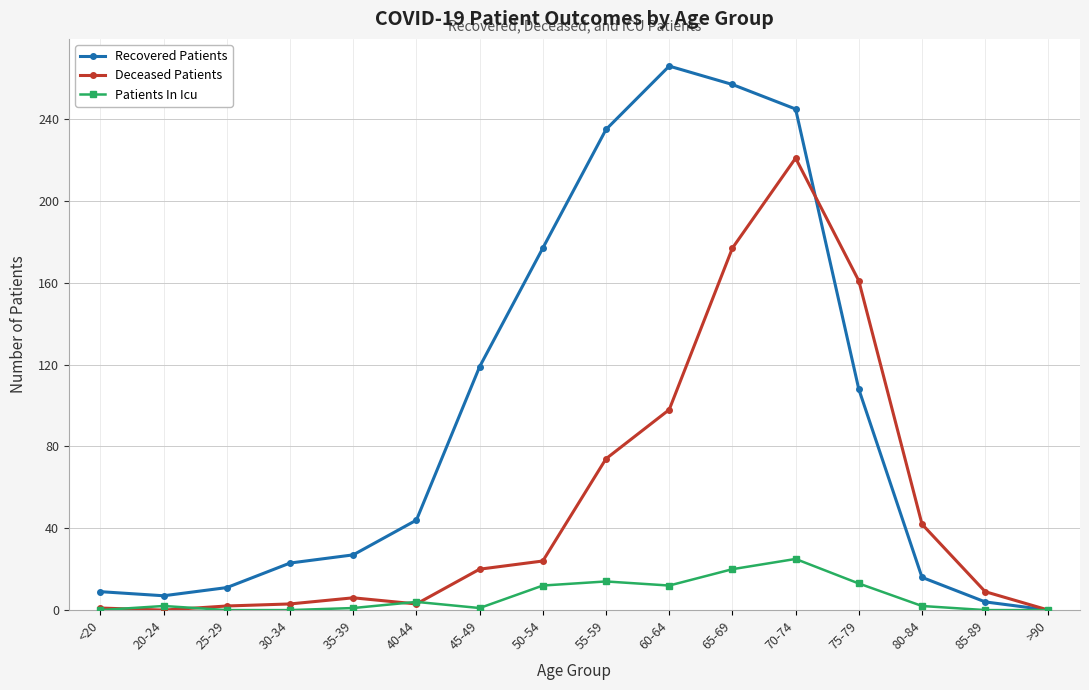

What is the sum of the Deceased Patients values at 20-24 and 50-54?

24